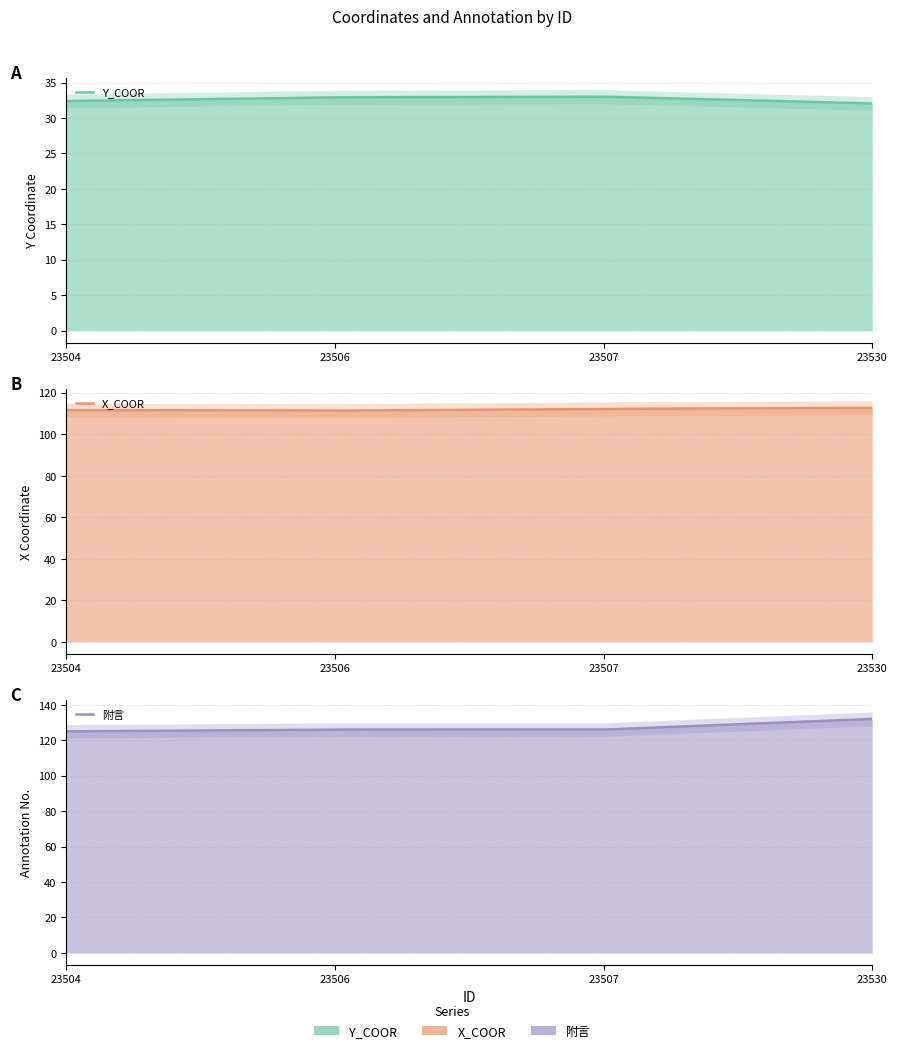

Reading left to right, transcribe all the data shown in this chart.

Y_COOR: 32.4	32.9	33.0	32.0
X_COOR: 111.6	111.4	112.2	112.7
附言: 125.0	126.0	126.0	132.0